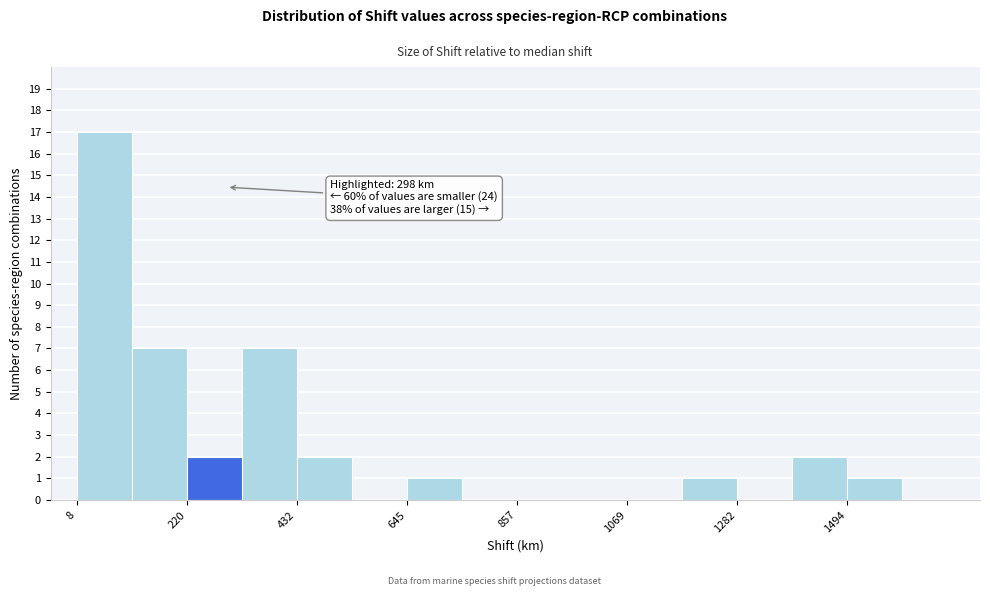

Around what value on the x-axis is the tallest bar? Give the approximate position of its centre, as read against the axis.

50